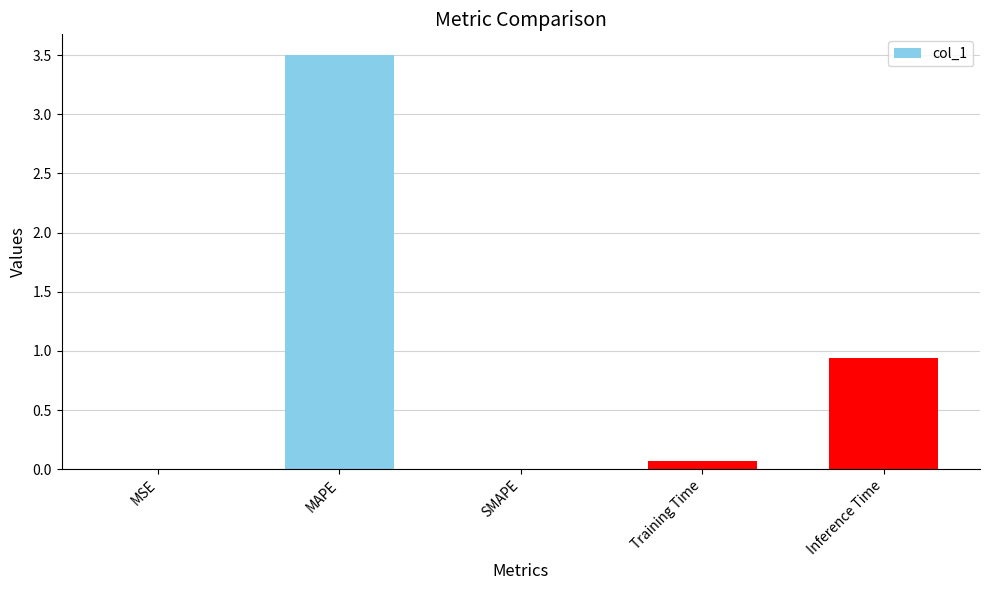

What is the sum of all values?

4.5